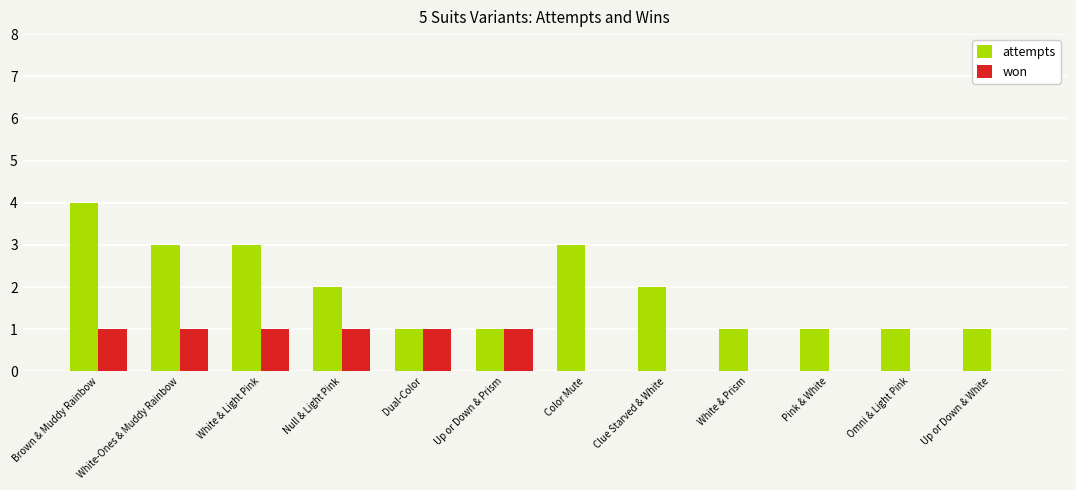

What is the sum of the attempts values at Dual-Color and Up or Down & White?

2